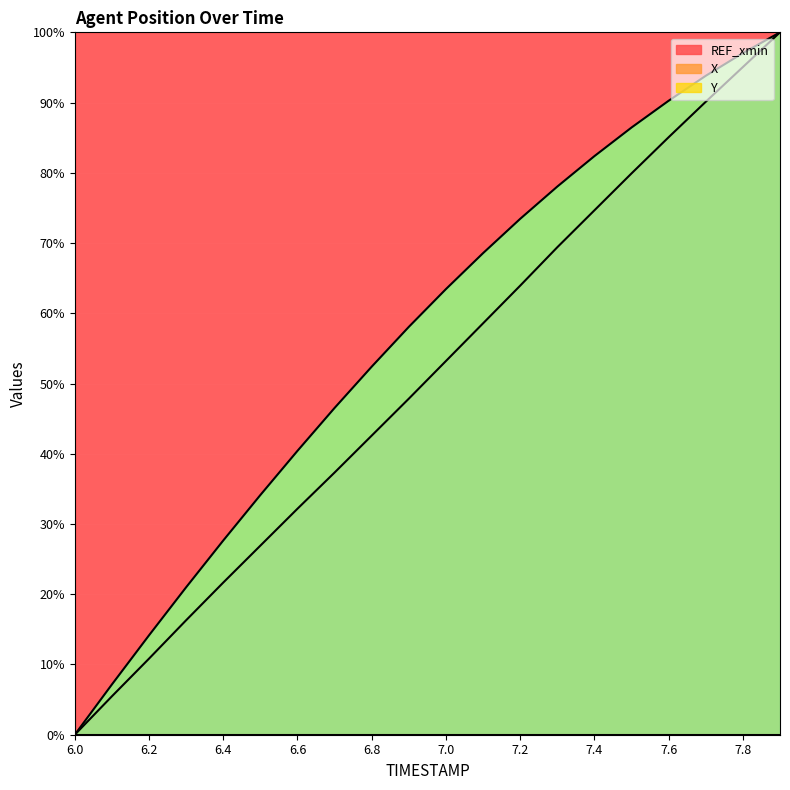

Which category has the lowest value in the X series?

6.0